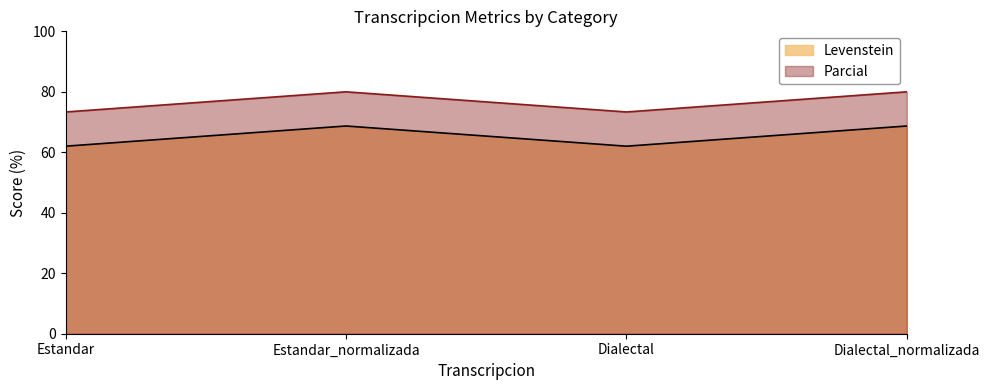

How many lines are shown in the chart?

2